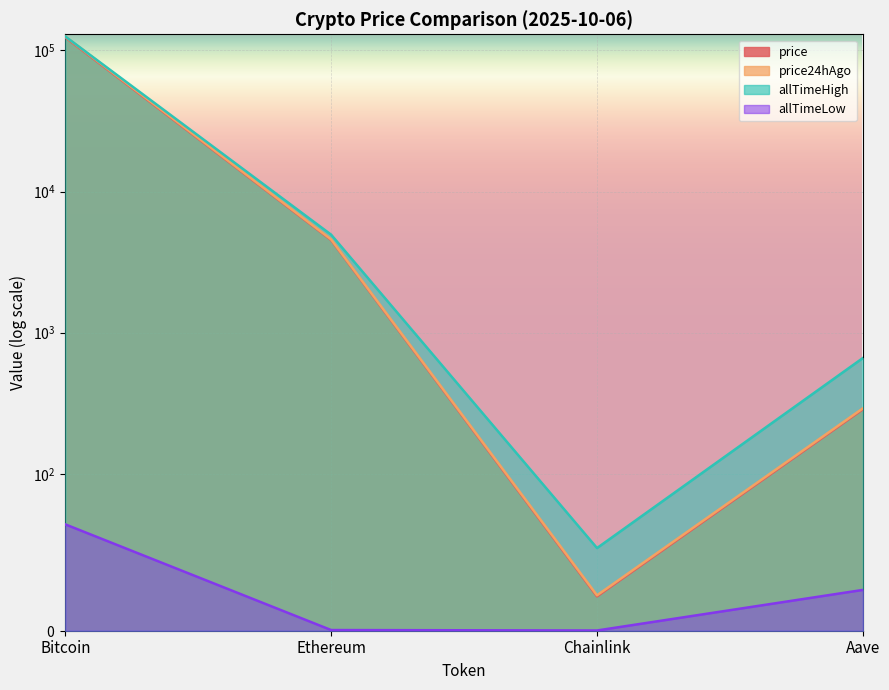

At Chainlink, list the series in order from smallest to largest.

allTimeLow, price, price24hAgo, allTimeHigh